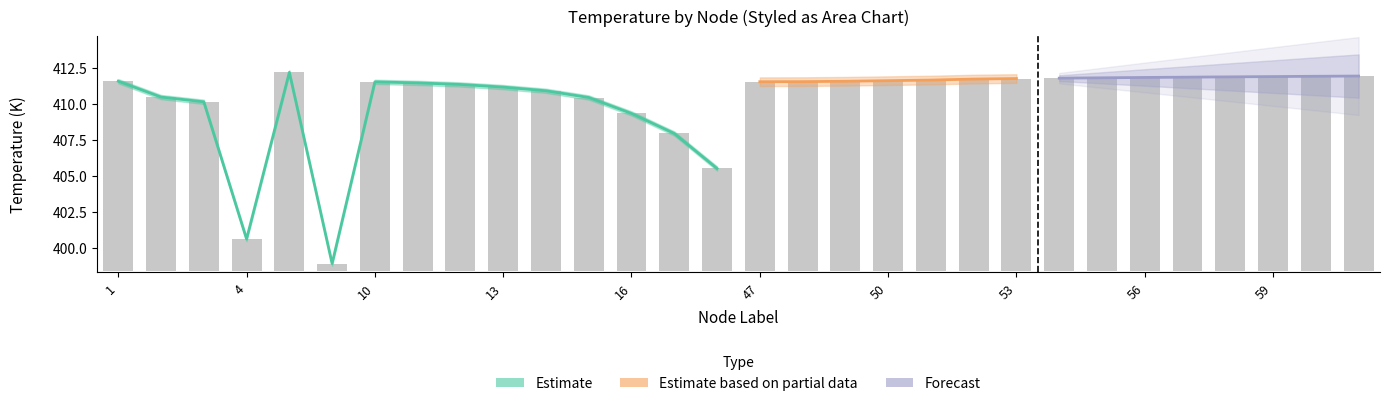

What is the change in value from 49 to 54?

+0.2